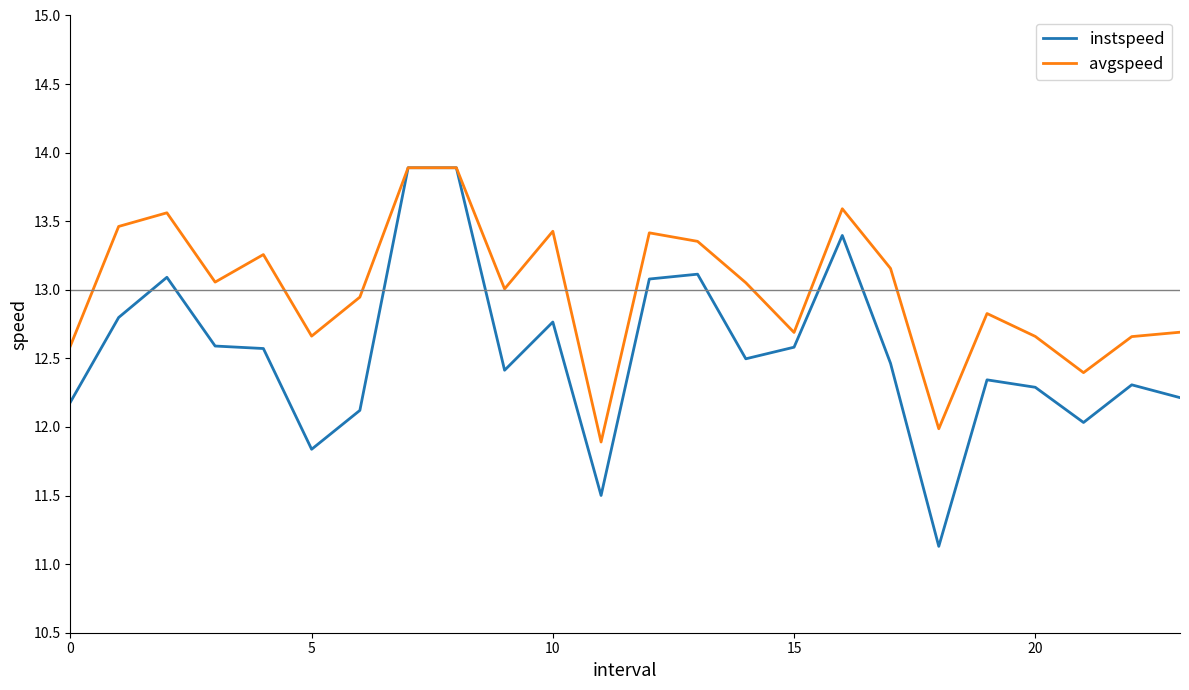

In avgspeed, how many points are lower than both neighbors (excluding endpoints)?

7